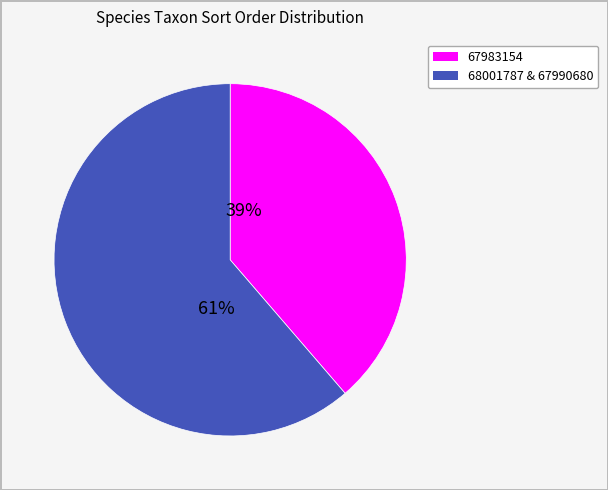

Is there any slice that represents more than half of the pie?

Yes